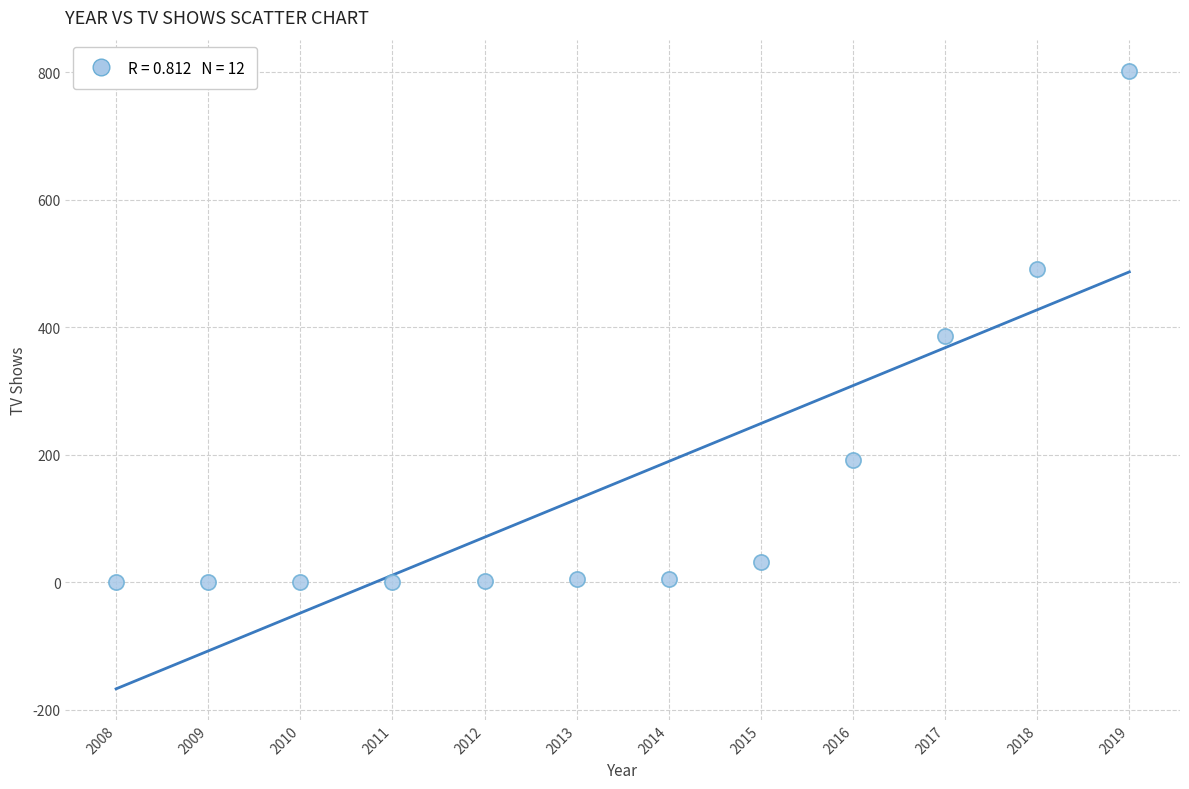

What is the average Y value?

160